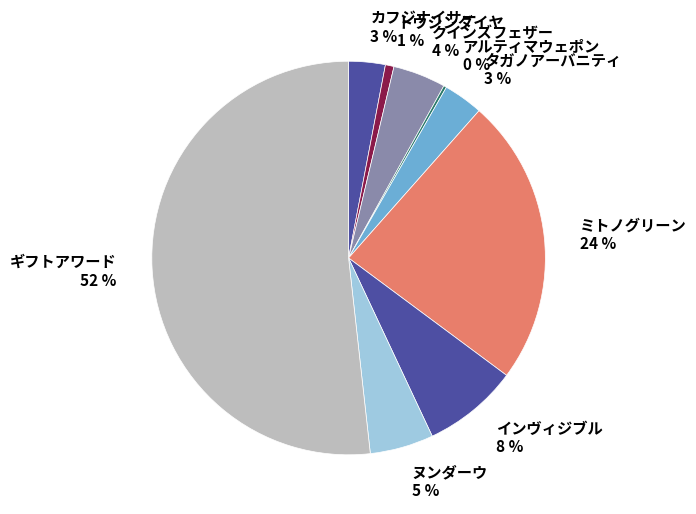

To the nearest percent, what is the average slice percentage?

11%